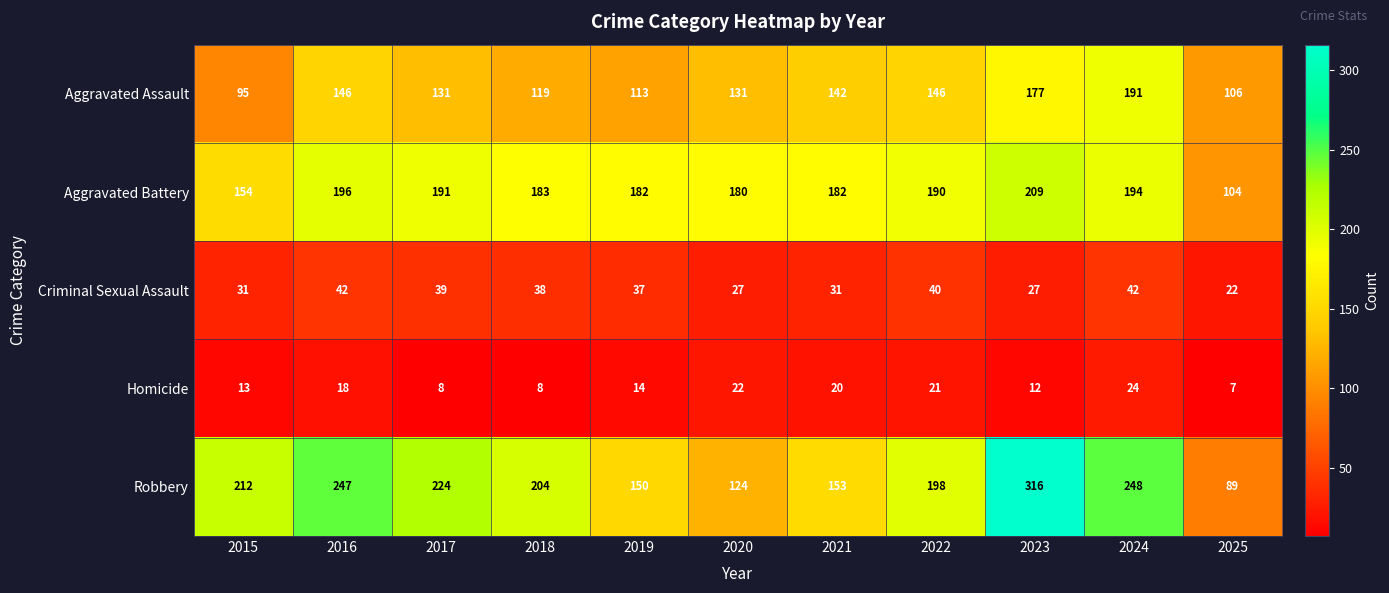

At which category is the sum across all series the highest?

2023